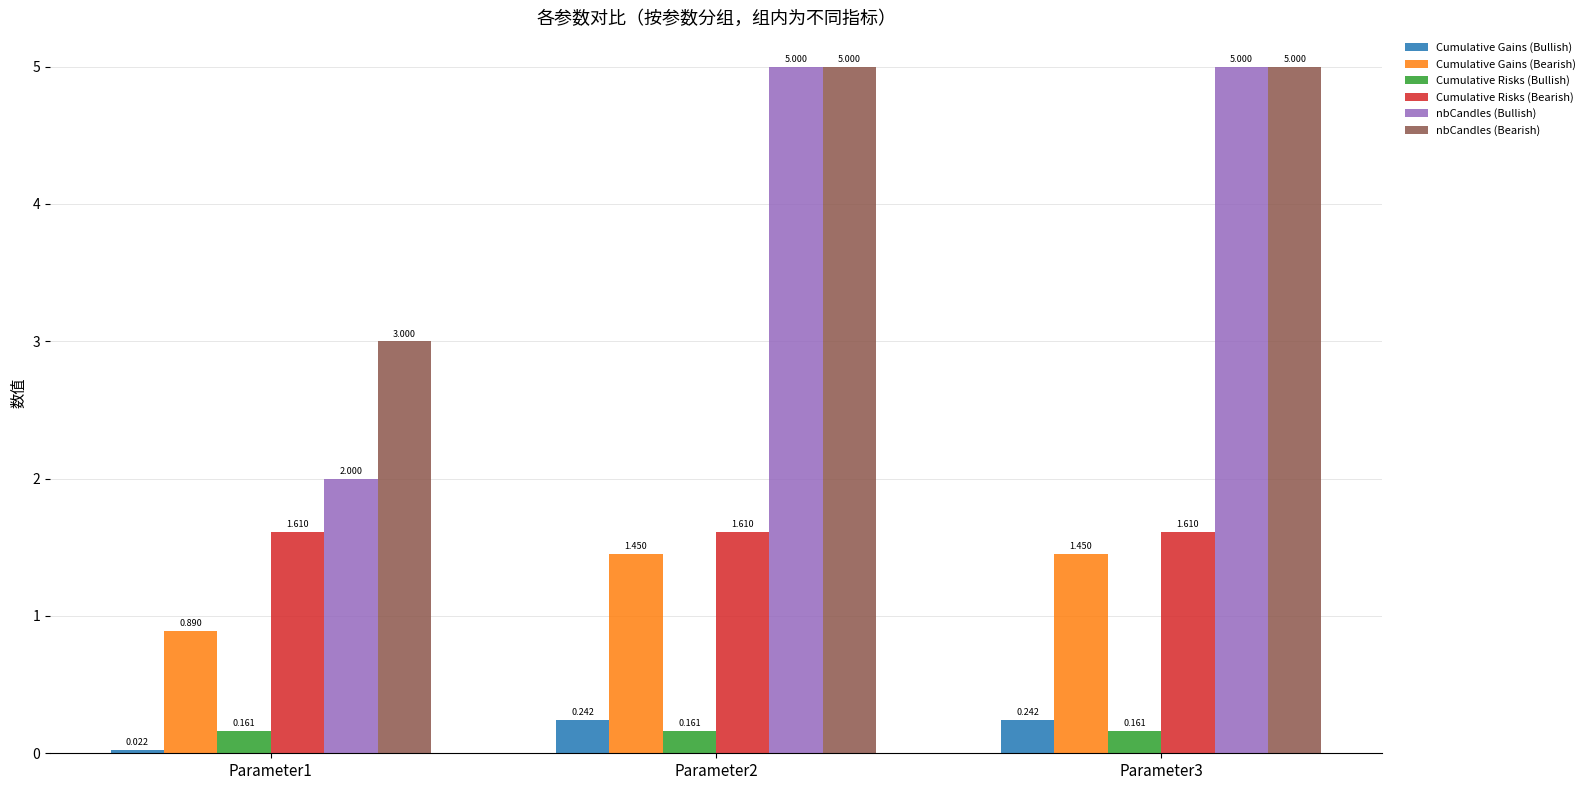

What is the difference between the maximum and minimum values in the nbCandles (Bullish) series?

3.0